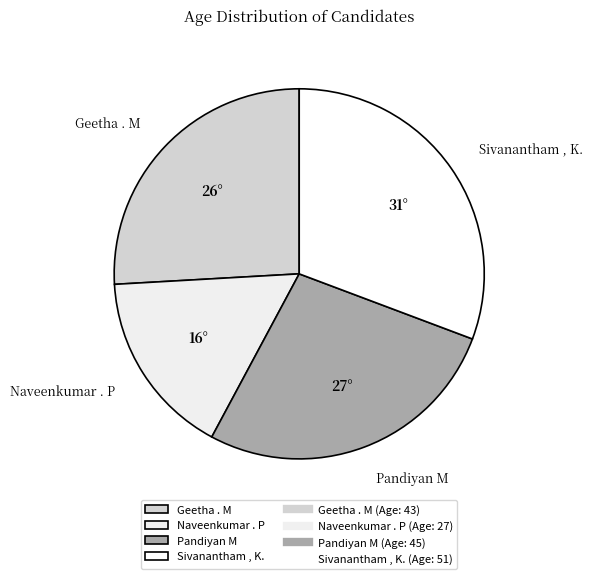

True or false: Pandiyan M accounts for 22% of the total.

False